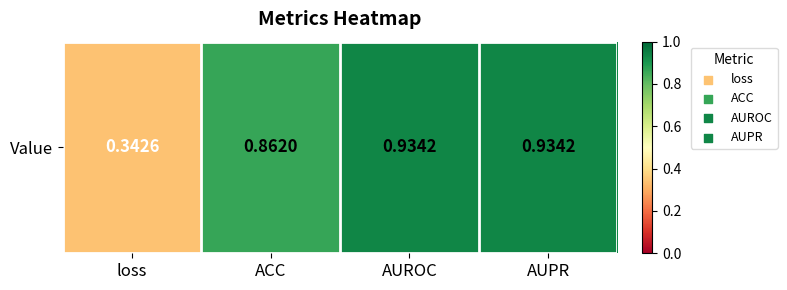

What is the sum of all values?

3.1